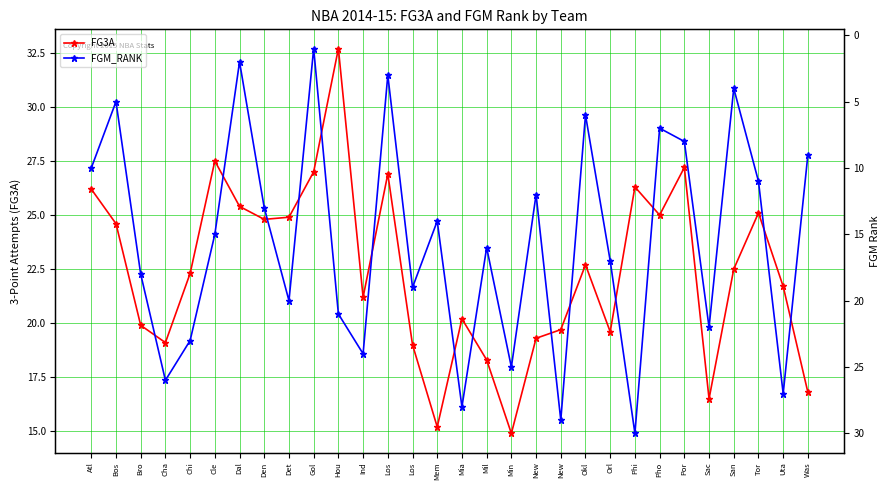

What is the difference between the FG3A values at Chi and Sac?

5.8